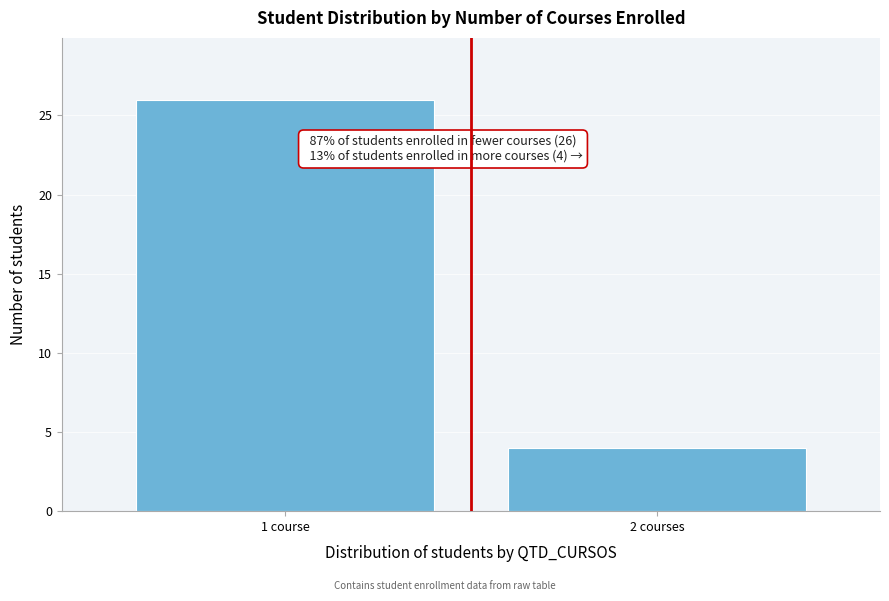

Reading left to right, extract all data points from this chart.

26	4